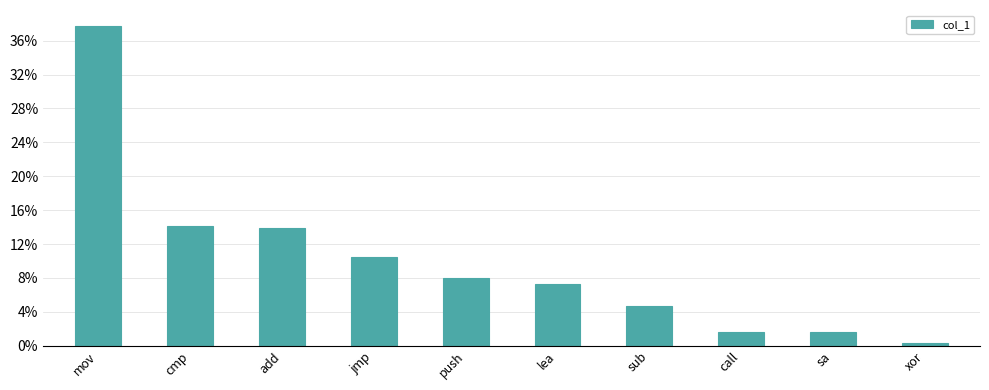

What is the change in value from mov to push?

-252